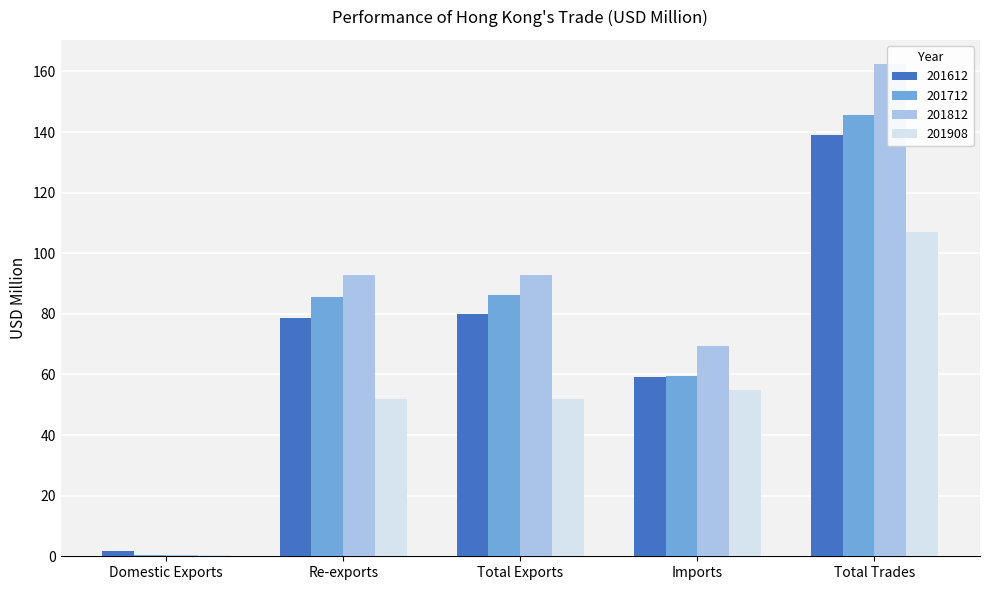

At which label does 201612 first exceed 78?

Re-exports